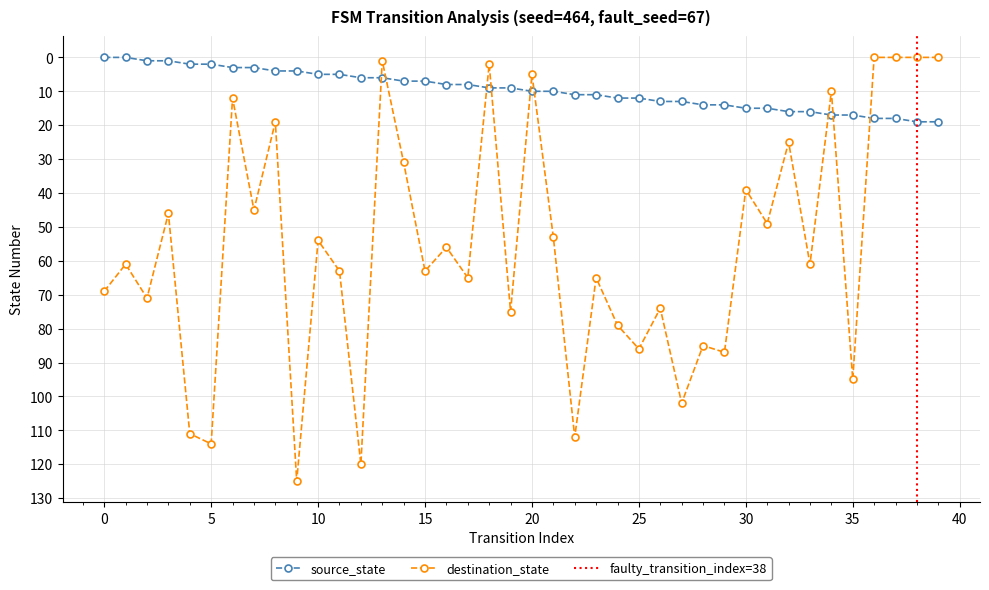

What is the difference between the maximum and minimum values in the source_state series?

19